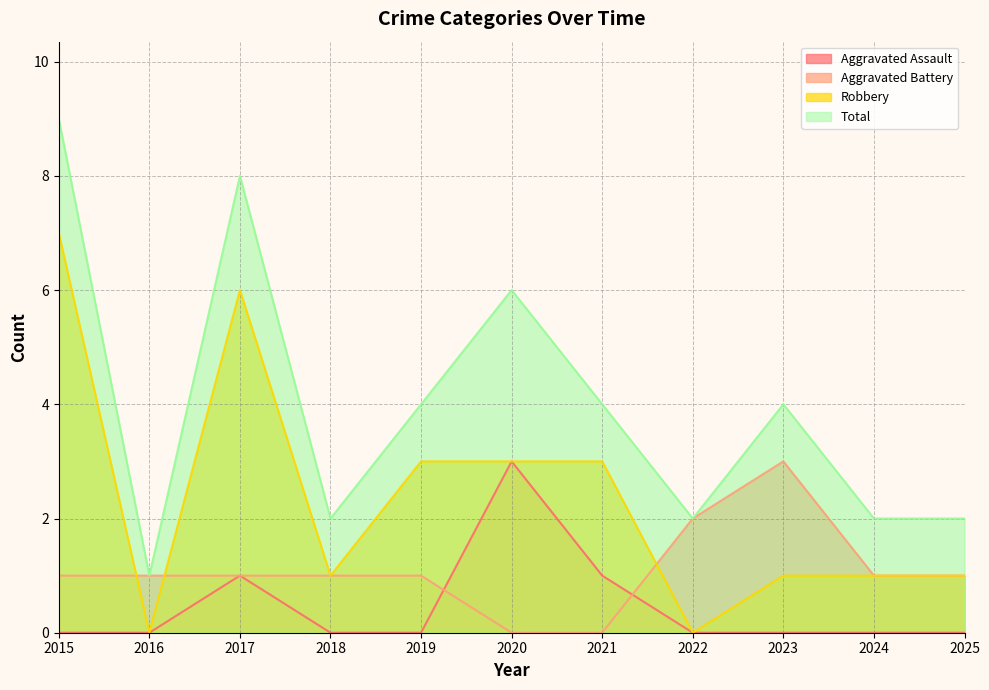

How many positive values does the Aggravated Assault series have?

3